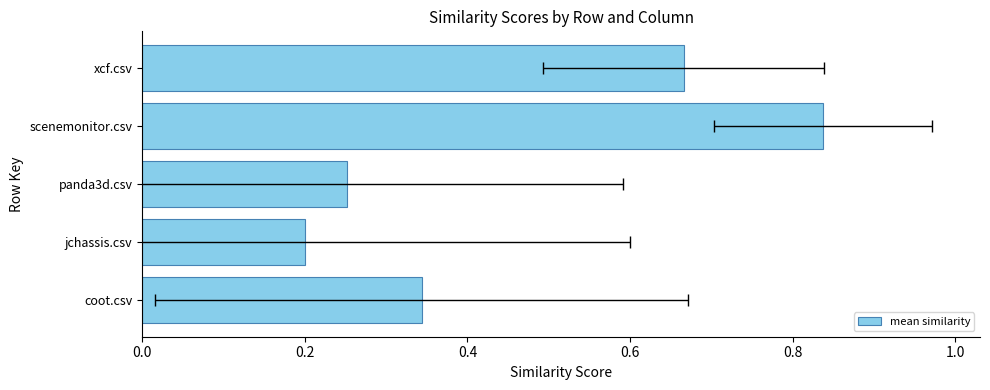

What is the sum of the values at xcf.csv and scenemonitor.csv?

1.5